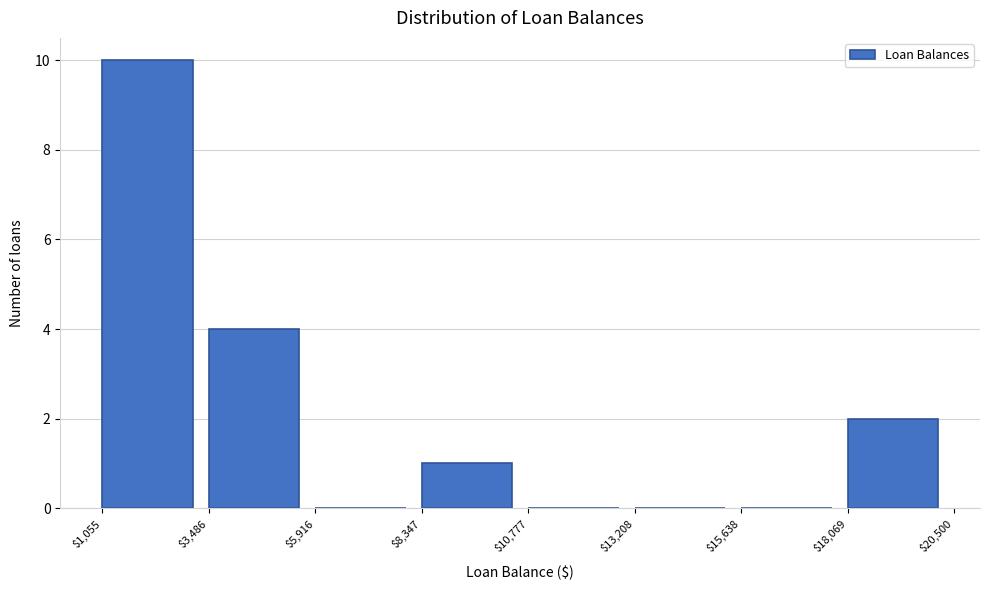

Reading left to right, transcribe this chart: for each bar, give the range it covers on the x-axis and its height. The values are not printed on the chart, so give them approximately, as read against the axis.

$1,055 to $3,486: 10
$3,486 to $5,916: 4
$5,916 to $8,347: 0
$8,347 to $10,777: 1
$10,777 to $13,208: 0
$13,208 to $15,638: 0
$15,638 to $18,069: 0
$18,069 to $20,500: 2